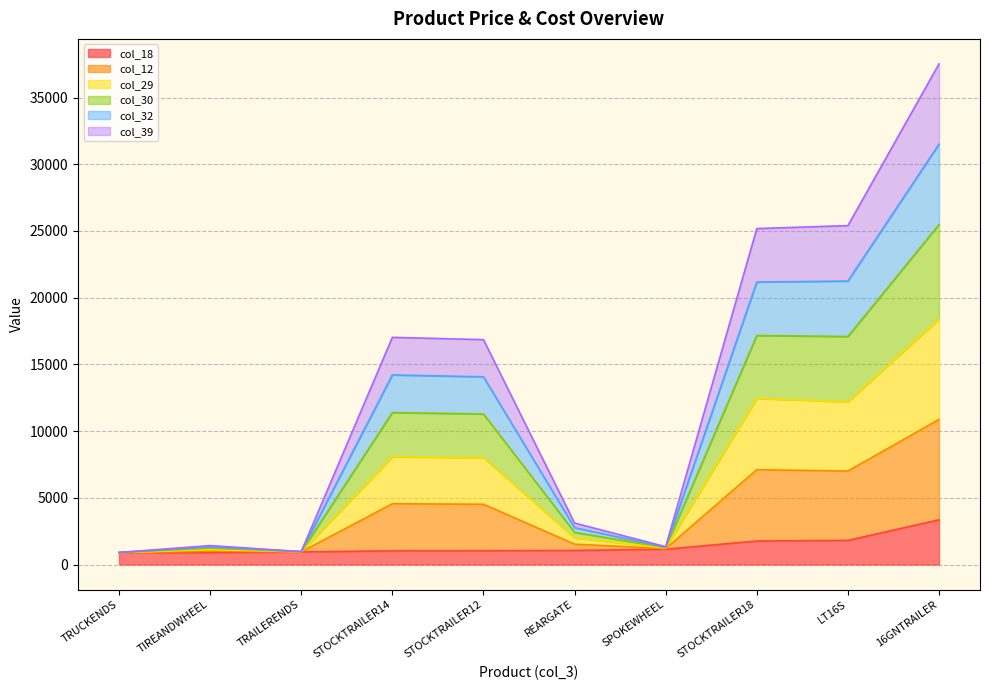

What is the difference between the highest and lowest values at STOCKTRAILER14?

15996.3